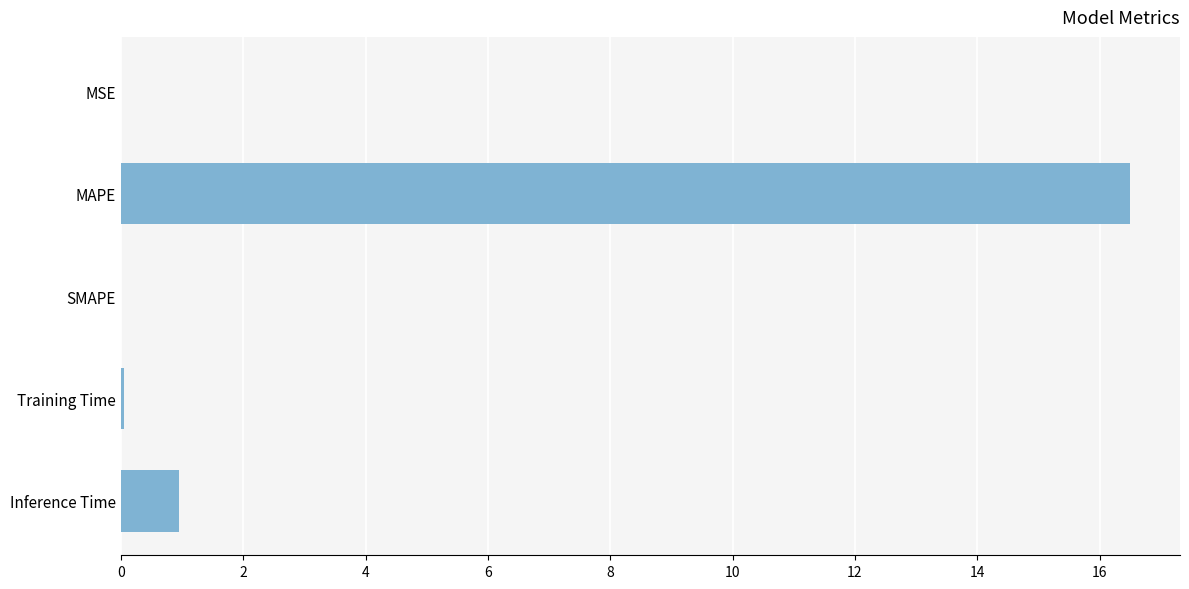

What is the maximum value shown in the chart?

16.5